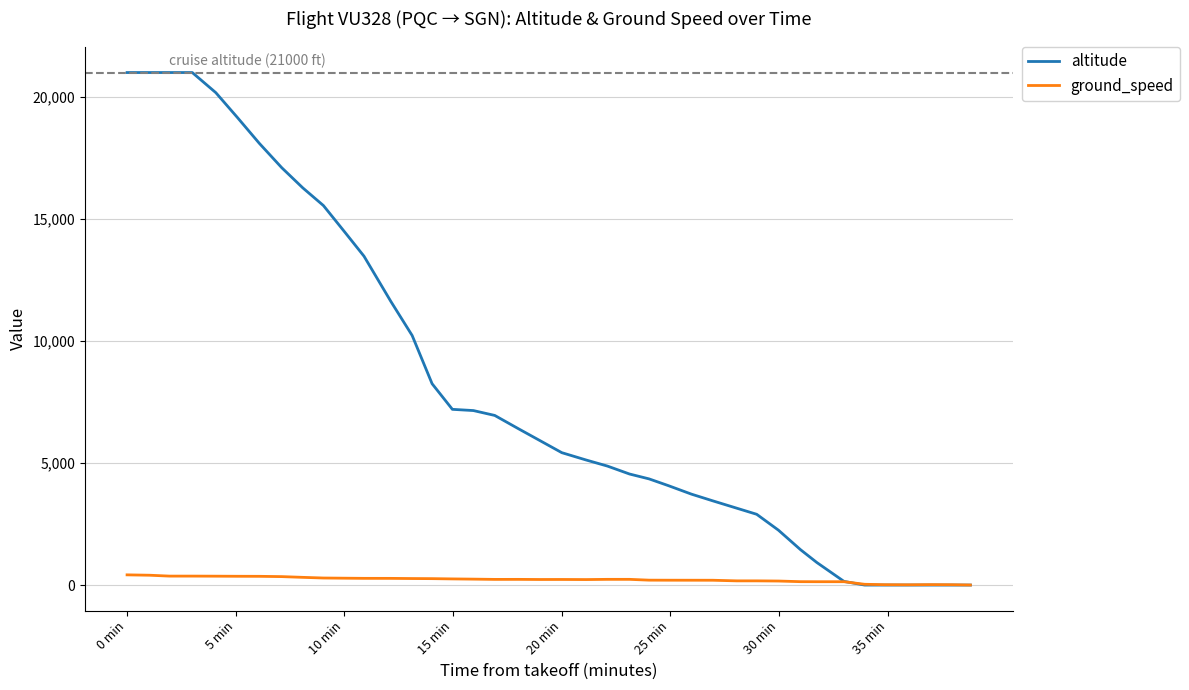

Which series has the widest spread of values?

altitude